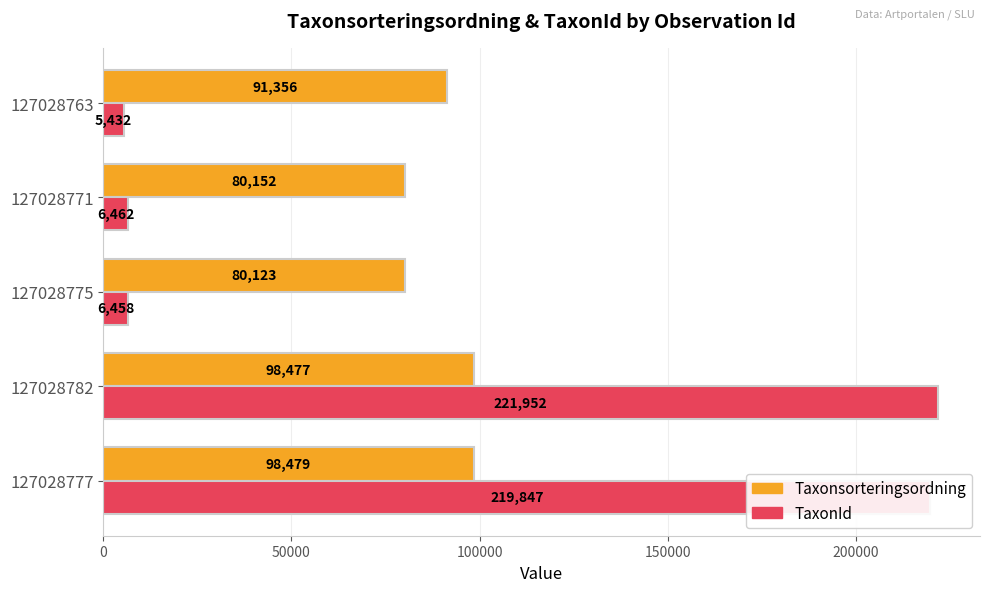

Which label corresponds to the smallest value in the chart?

127028763